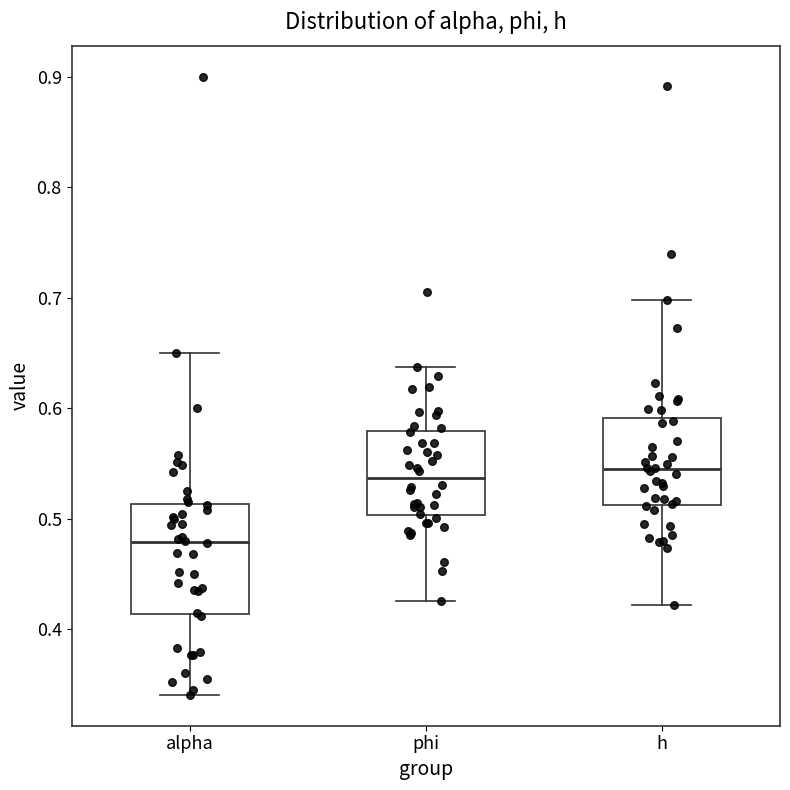

Reading left to right, transcribe this box plot: for each box, give where its median line is, the range the box spans, and where its two whiskers end, as read against the y-axis. The values are not printed on the chart, so give them approximately, as read against the axis.

alpha: median 0.48, box 0.41 to 0.51, whiskers 0.34 to 0.65
phi: median 0.54, box 0.50 to 0.58, whiskers 0.43 to 0.64
h: median 0.54, box 0.51 to 0.59, whiskers 0.42 to 0.70